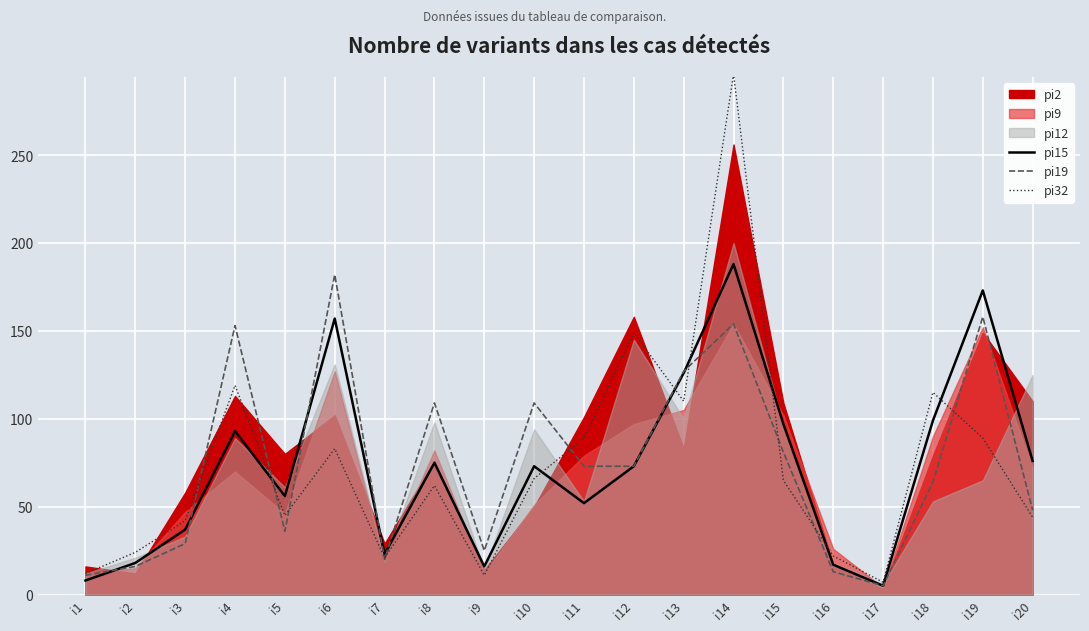

Where is the first local minimum for pi19?

i5